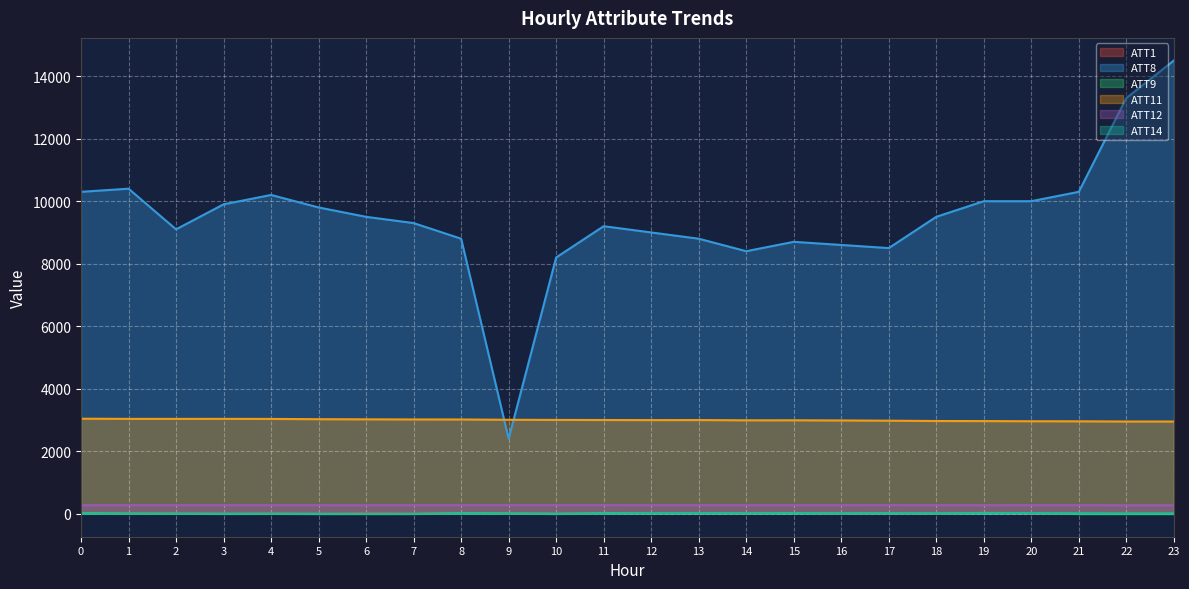

How many lines are shown in the chart?

6